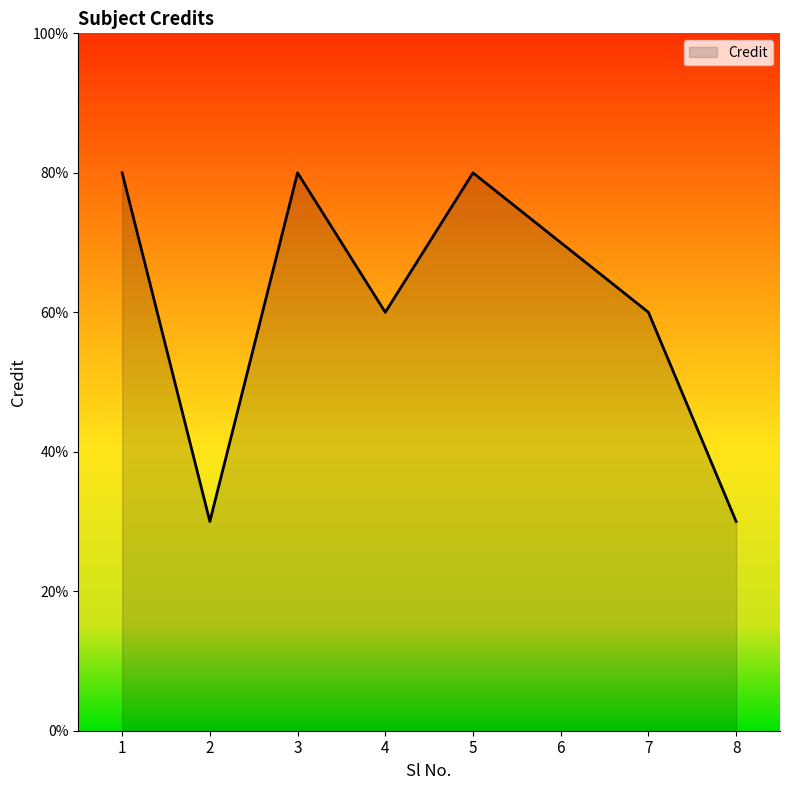

Does the chart display data point markers on the line(s)?

No